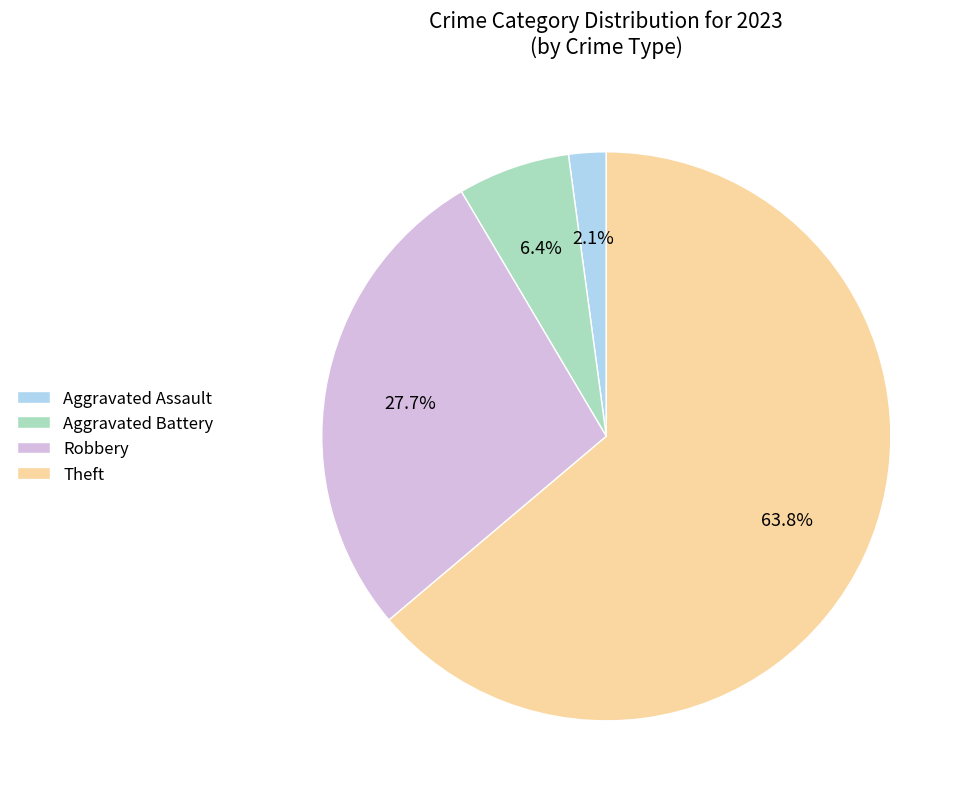

To the nearest percent, what percentage of the pie is Theft?

64%